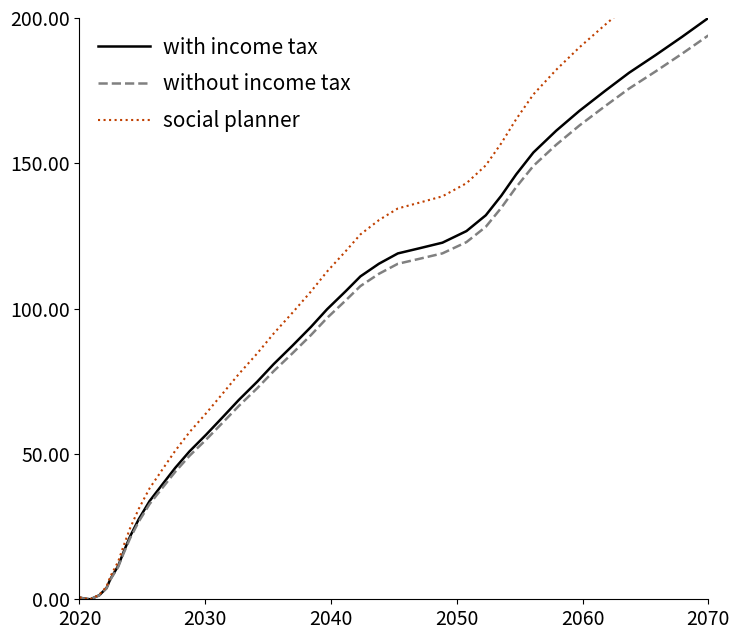

What is the highest value of the with income tax series?

200.0